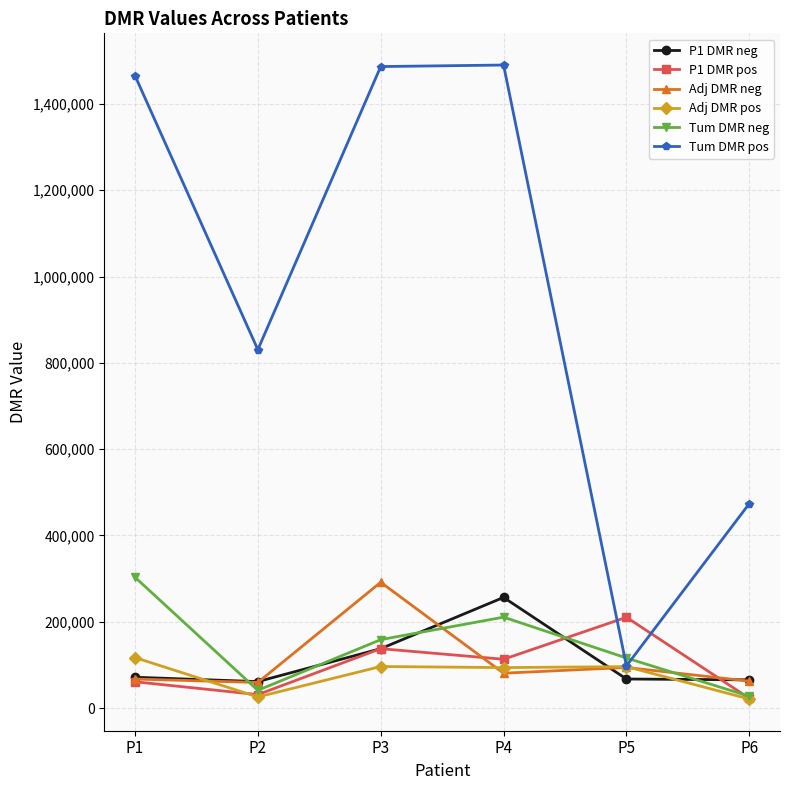

The value of Tum DMR neg at P5 is 115970. True or false?

True